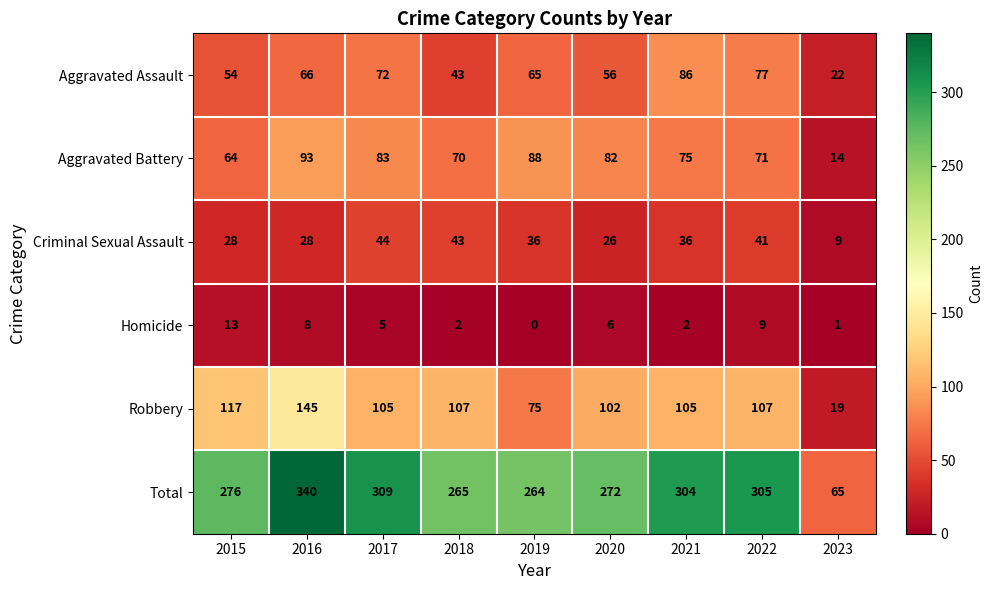

Rank the series at 2015 from highest to lowest value.

Total, Robbery, Aggravated Battery, Aggravated Assault, Criminal Sexual Assault, Homicide